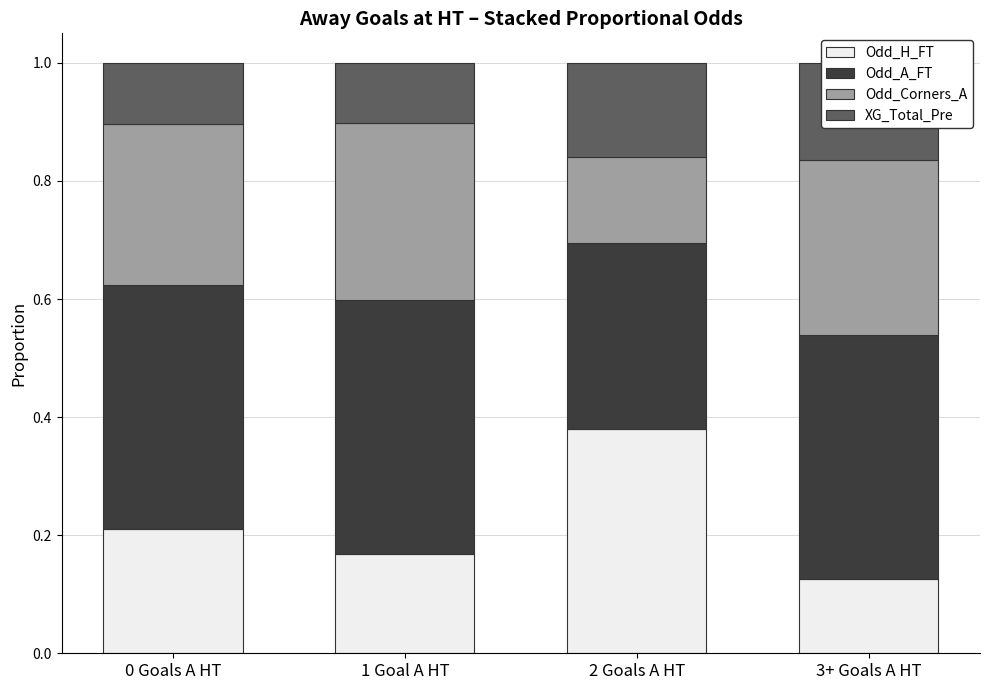

At which label does Odd_A_FT reach its minimum?

2 Goals A HT